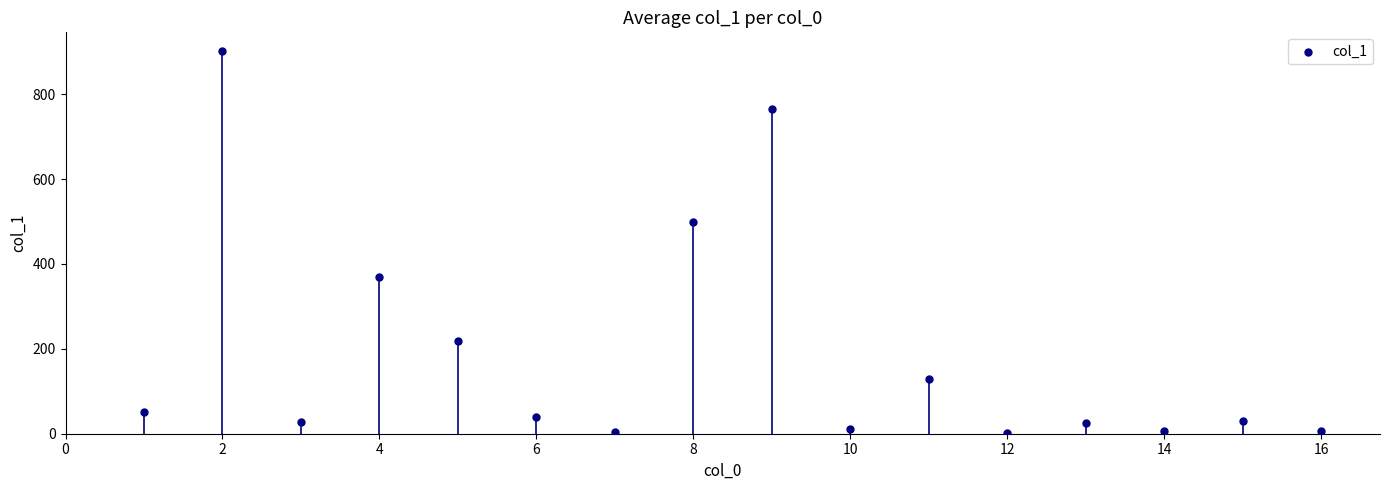

What Y value in the scatter plot is closest to 451?

498.8